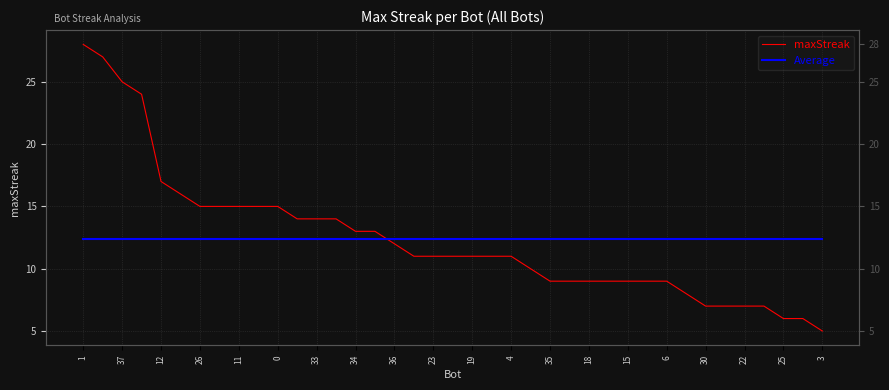

How many lines are shown in the chart?

2